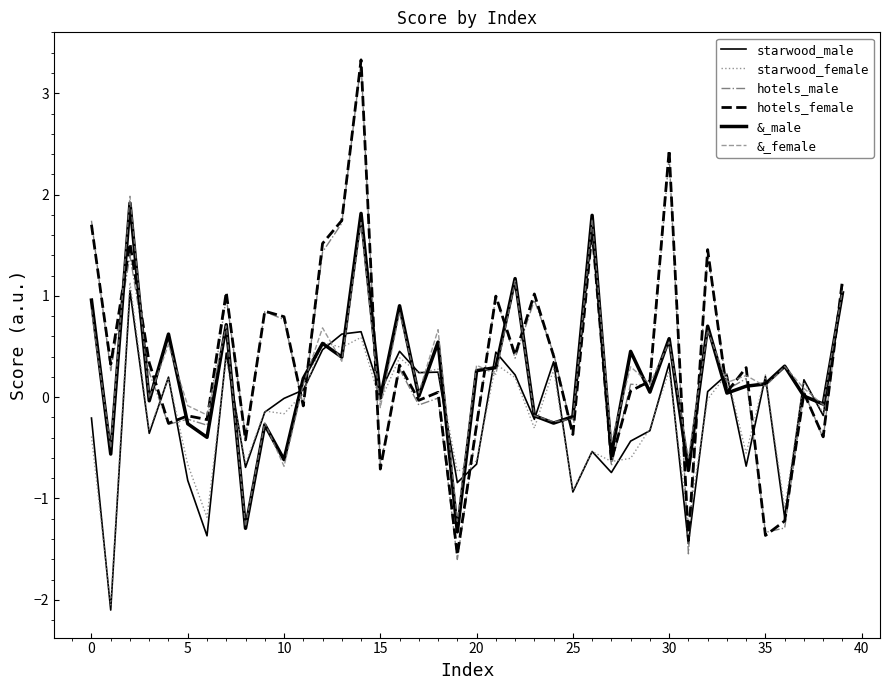

At how many categories does at least one series exceed -1?

40